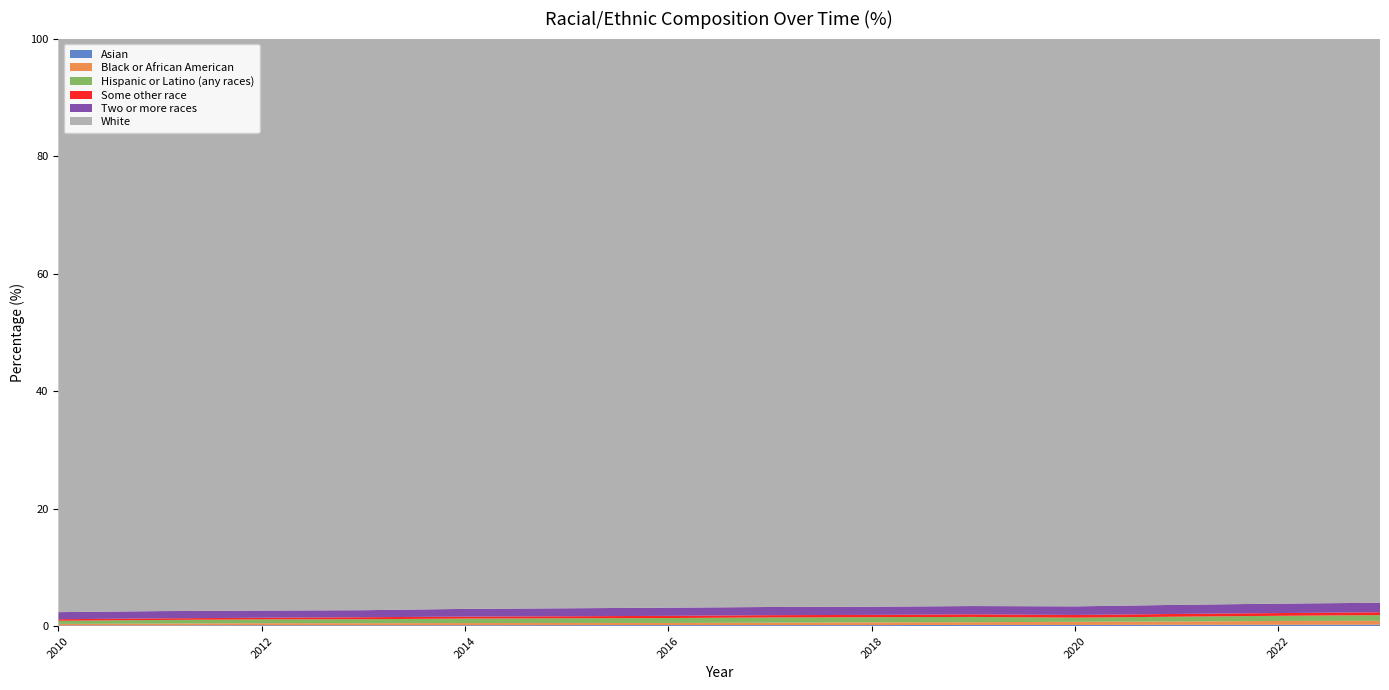

Reading left to right, transcribe all the data shown in this chart.

Asian: 2010=0.1	2011=0.1	2012=0.1	2013=0.1	2014=0.1	2015=0.2	2016=0.2	2017=0.2	2018=0.2	2019=0.2	2020=0.2	2021=0.2	2022=0.2	2023=0.2
Black or African American: 2010=0.3	2011=0.3	2012=0.4	2013=0.3	2014=0.4	2015=0.4	2016=0.4	2017=0.4	2018=0.5	2019=0.5	2020=0.5	2021=0.6	2022=0.6	2023=0.7
Hispanic or Latino (any races): 2010=0.5	2011=0.6	2012=0.7	2013=0.7	2014=0.8	2015=0.8	2016=0.8	2017=0.9	2018=0.9	2019=0.9	2020=0.7	2021=0.8	2022=0.9	2023=1.0
Some other race: 2010=0.3	2011=0.3	2012=0.3	2013=0.3	2014=0.3	2015=0.3	2016=0.4	2017=0.4	2018=0.4	2019=0.4	2020=0.5	2021=0.5	2022=0.5	2023=0.5
Two or more races: 2010=1.2	2011=1.2	2012=1.2	2013=1.2	2014=1.3	2015=1.4	2016=1.4	2017=1.4	2018=1.4	2019=1.4	2020=1.5	2021=1.5	2022=1.6	2023=1.6
White: 2010=97.6	2011=97.5	2012=97.4	2013=97.3	2014=97.1	2015=97.0	2016=96.9	2017=96.8	2018=96.7	2019=96.6	2020=96.6	2021=96.4	2022=96.2	2023=96.0